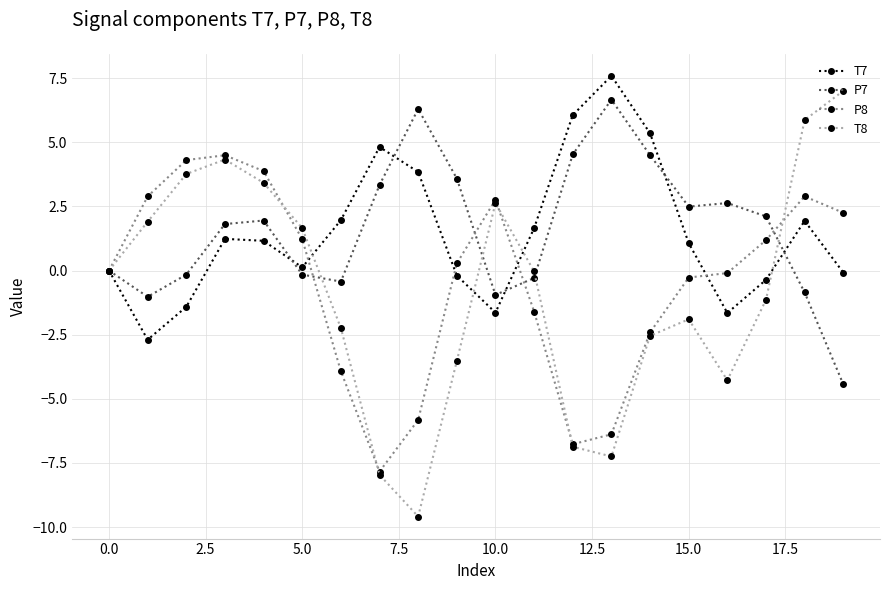

True or false: P8 has more than 1 points higher than both neighbors.

True